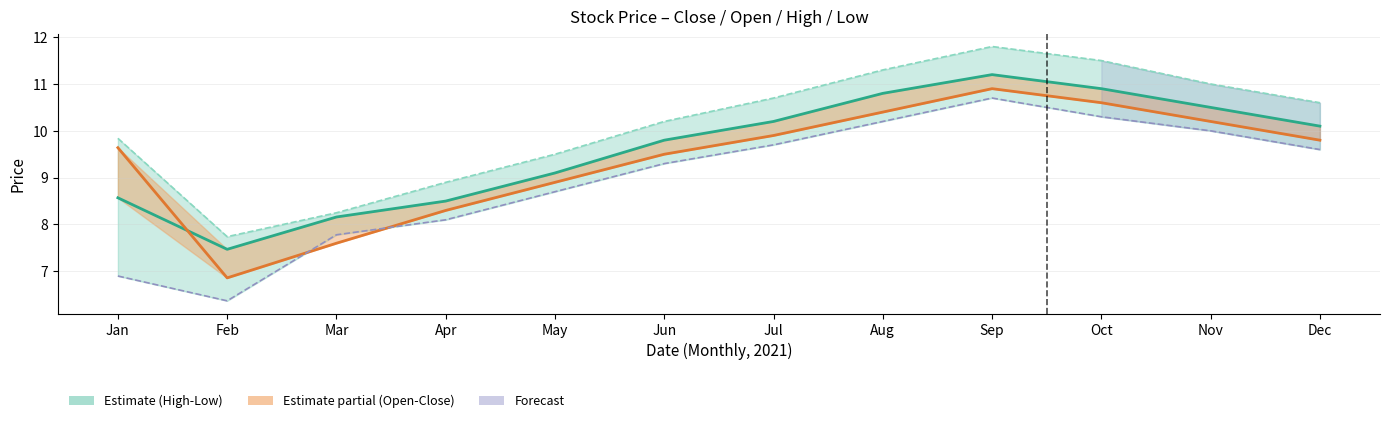

Does the chart have visible grid lines?

Yes